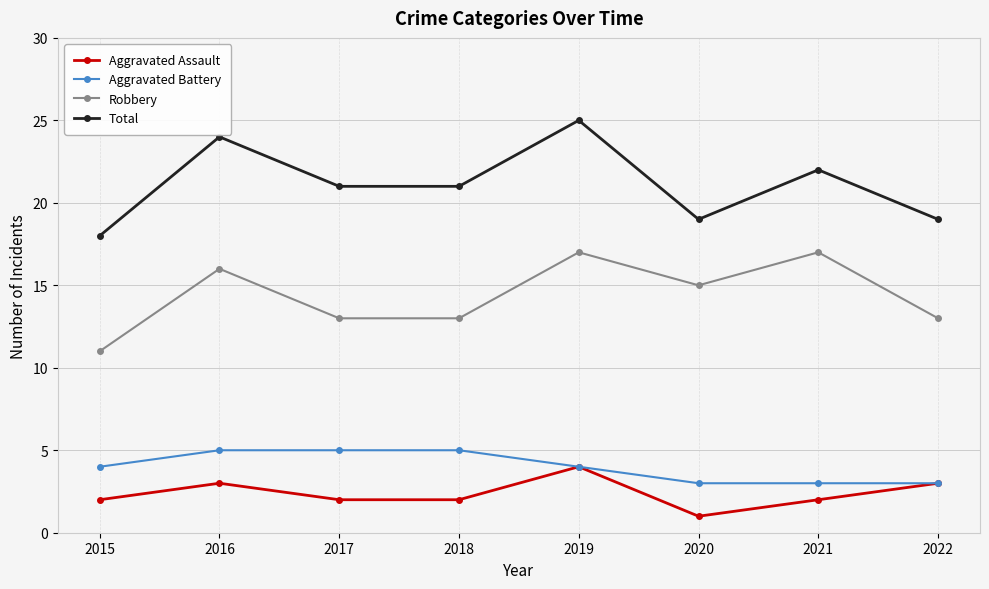

Does the chart display data point markers on the line(s)?

Yes